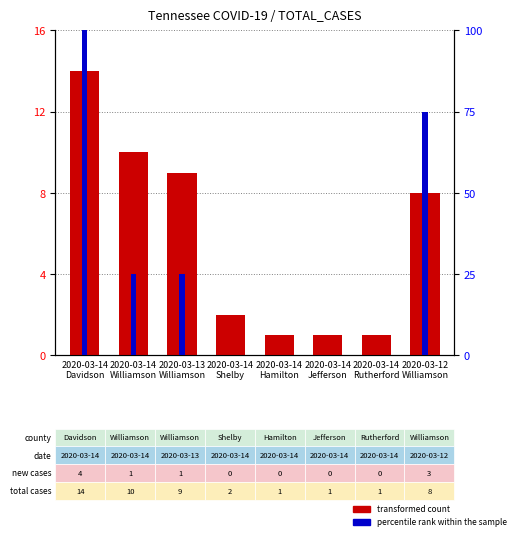

Reading left to right, transcribe all the data shown in this chart.

transformed count: 14	10	9	2	1	1	1	8
percentile rank within the sample: 100	25	25	0	0	0	0	75